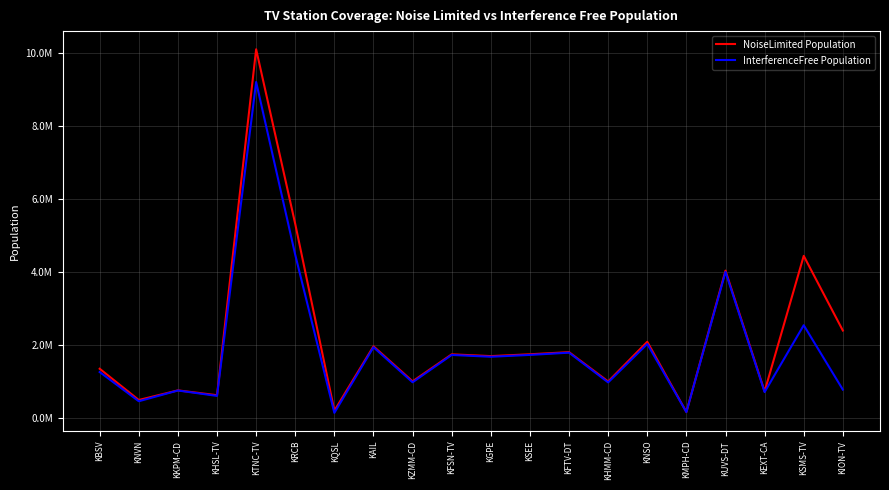

True or false: InterferenceFree Population has more than 2 interior local peaks.

True